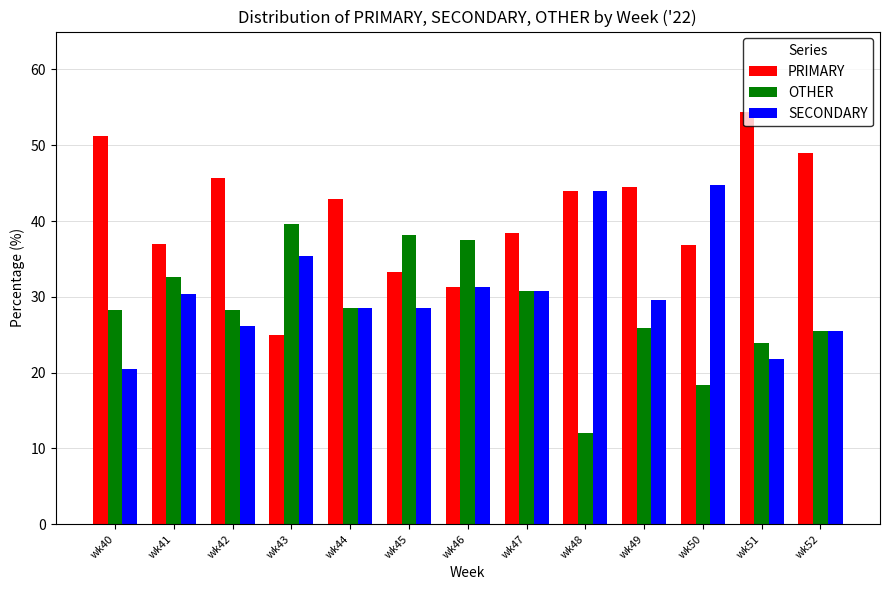

What is the sum of the PRIMARY values at wk41 and wk47?

75.4